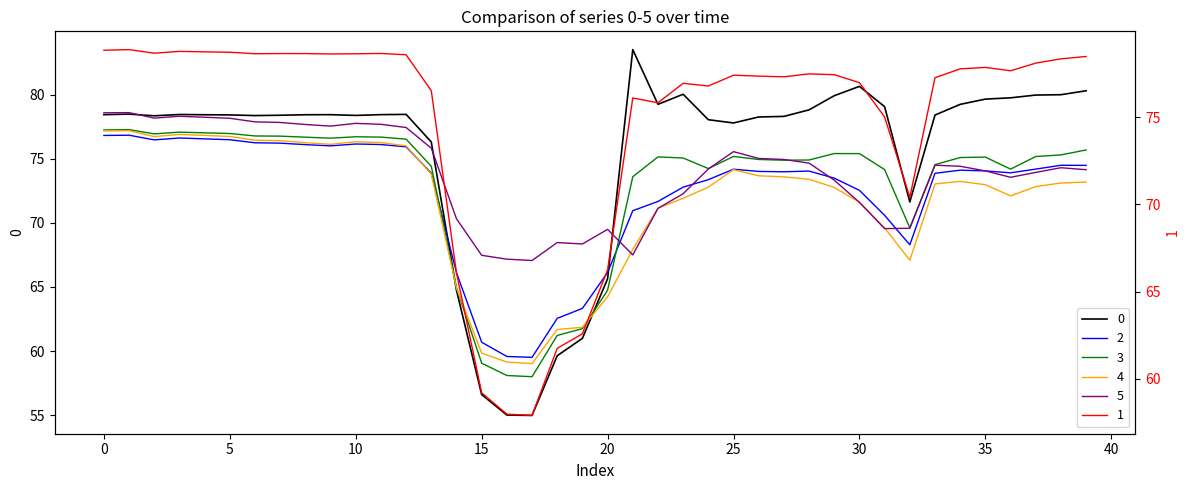

Where do 3 and 1 first cross each other?

15 and 16